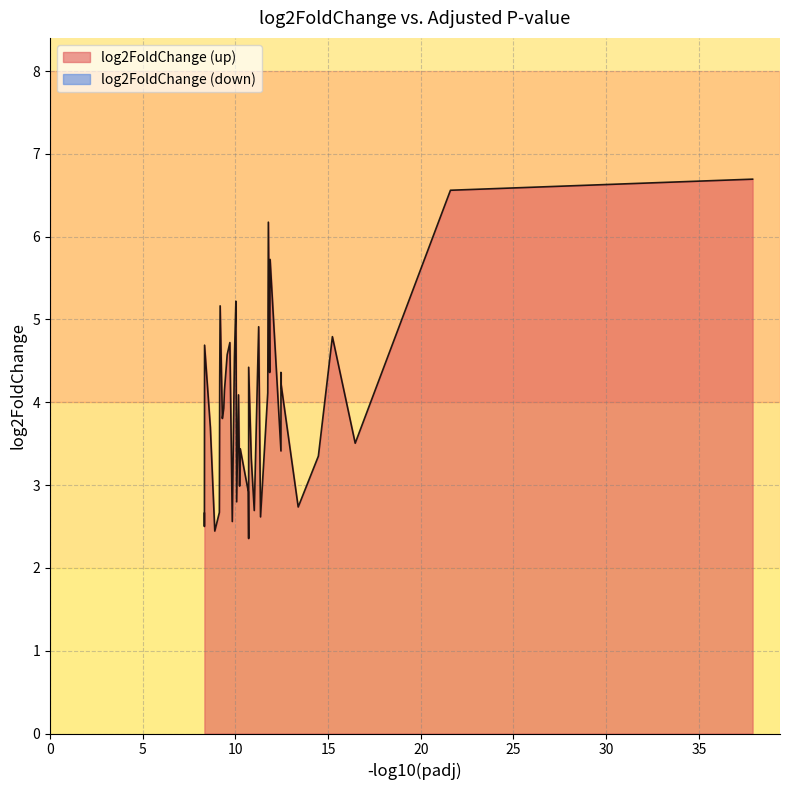

What is the value of the 8th point from the left?

4.4